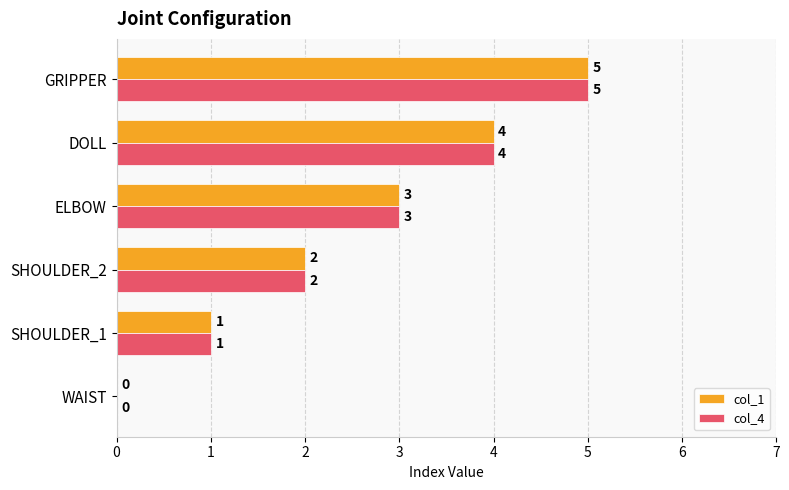

At which label does col_1 reach its peak?

GRIPPER